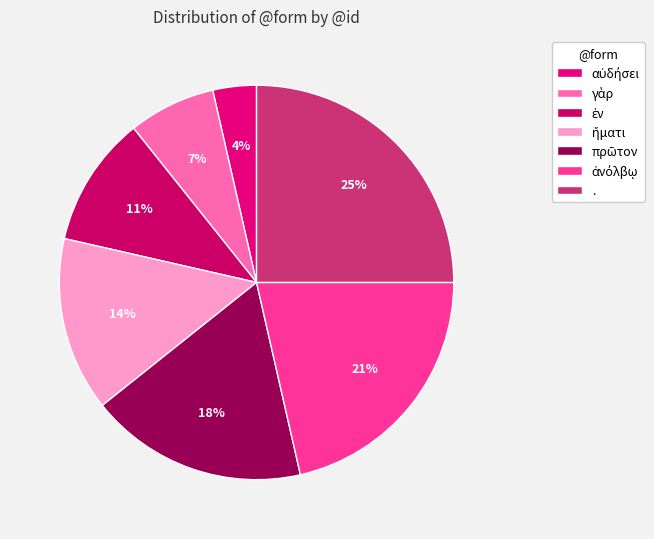

Count the number of slices in the pie.

7